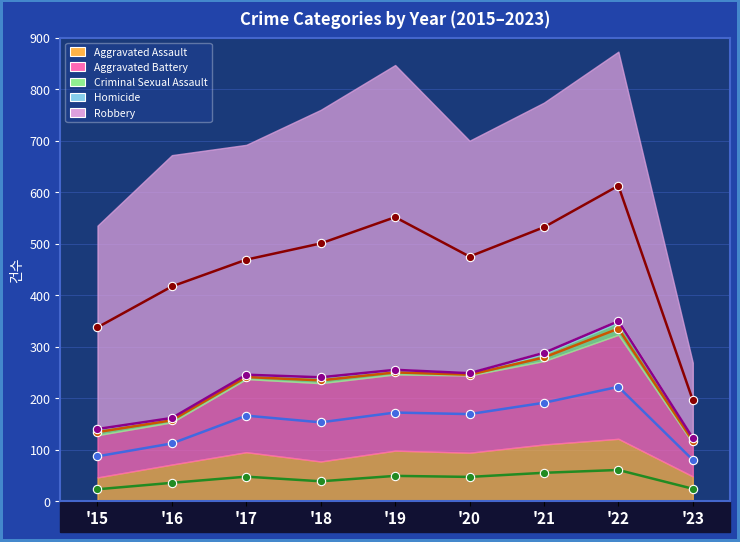

What is the difference between the maximum and minimum values in the Criminal Sexual Assault series?

21